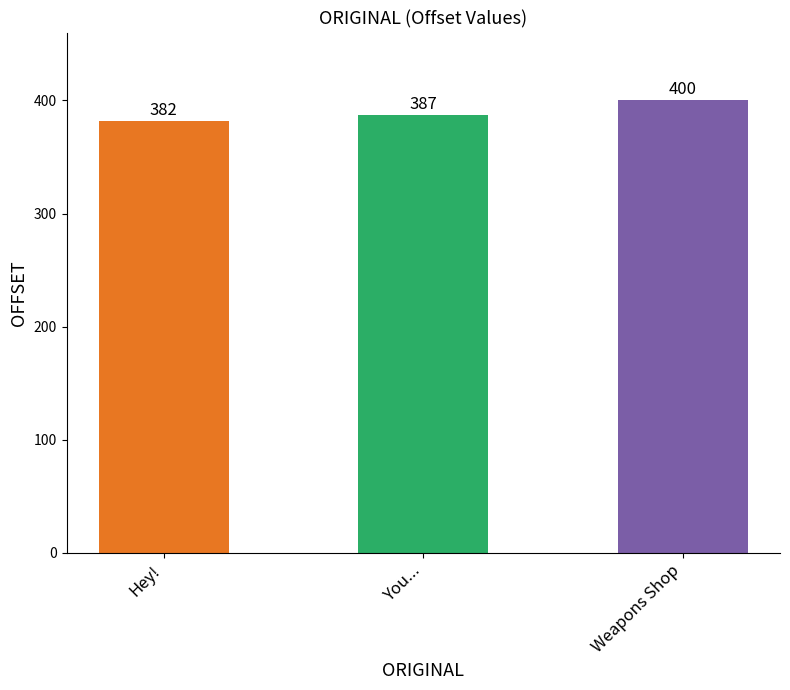

What is the label of the 2nd bar from the right?

You...